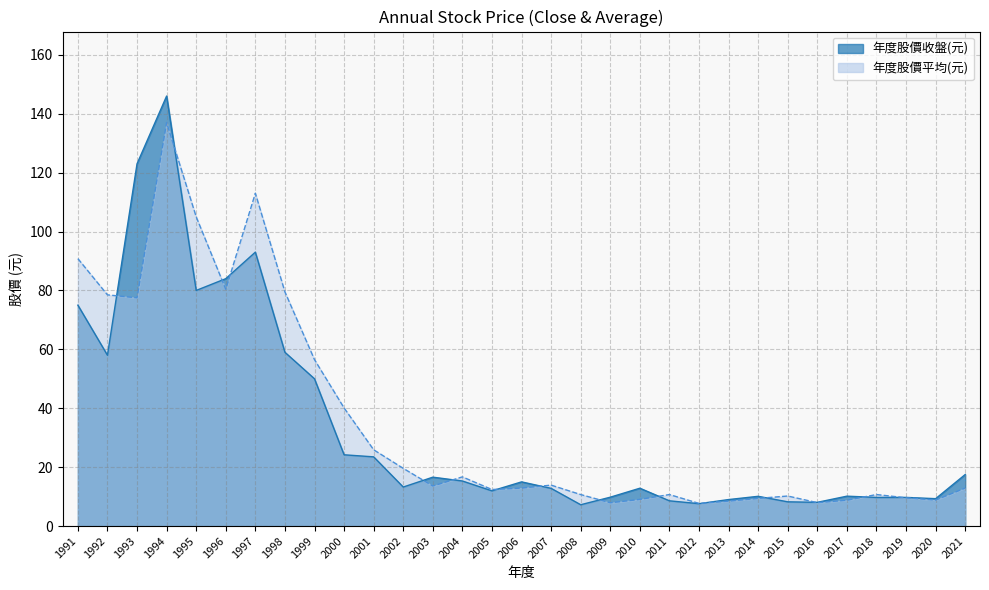

True or false: 年度股價收盤(元) has more than 1 points higher than both neighbors.

True